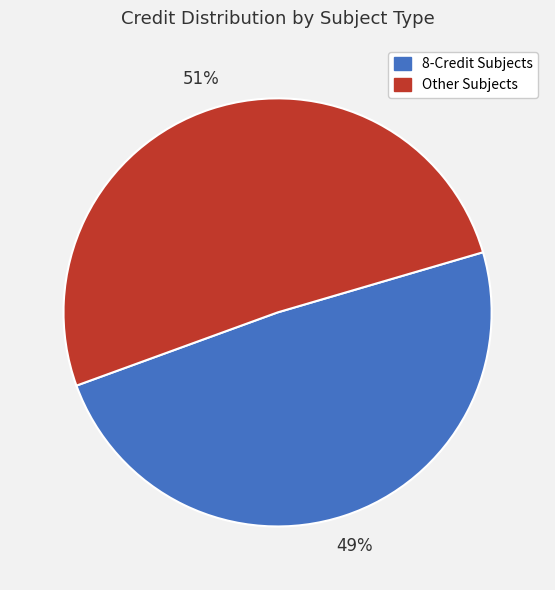

Count the number of slices in the pie.

2